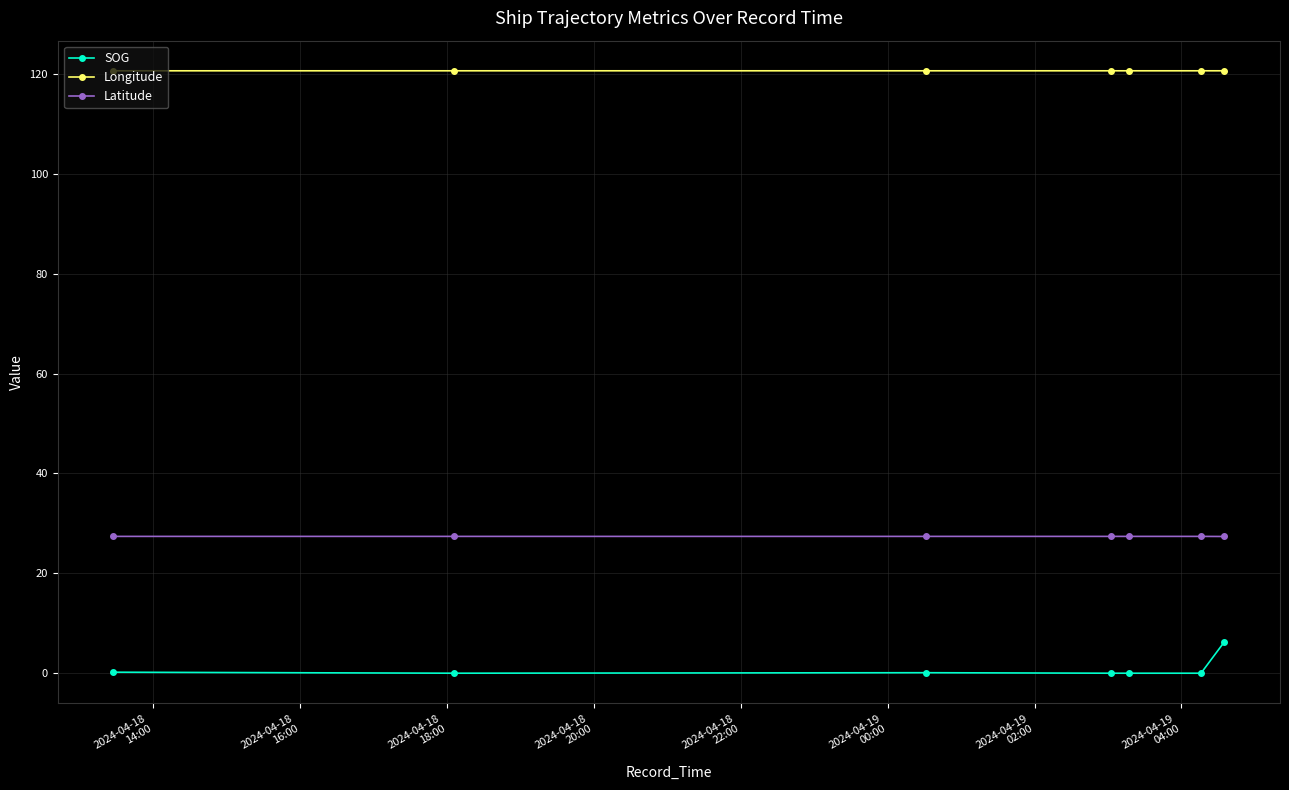

Is this an area chart (filled region under the line)?

No